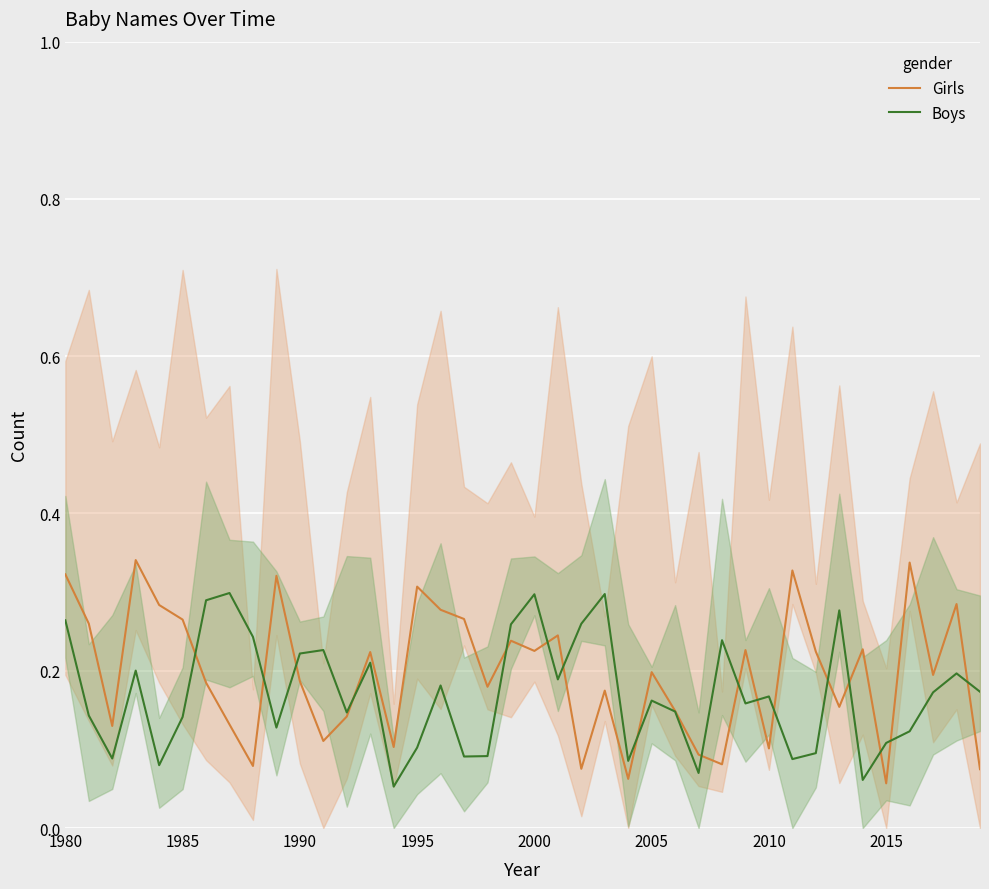

What is the difference between the maximum and minimum values in the Boys series?

0.2